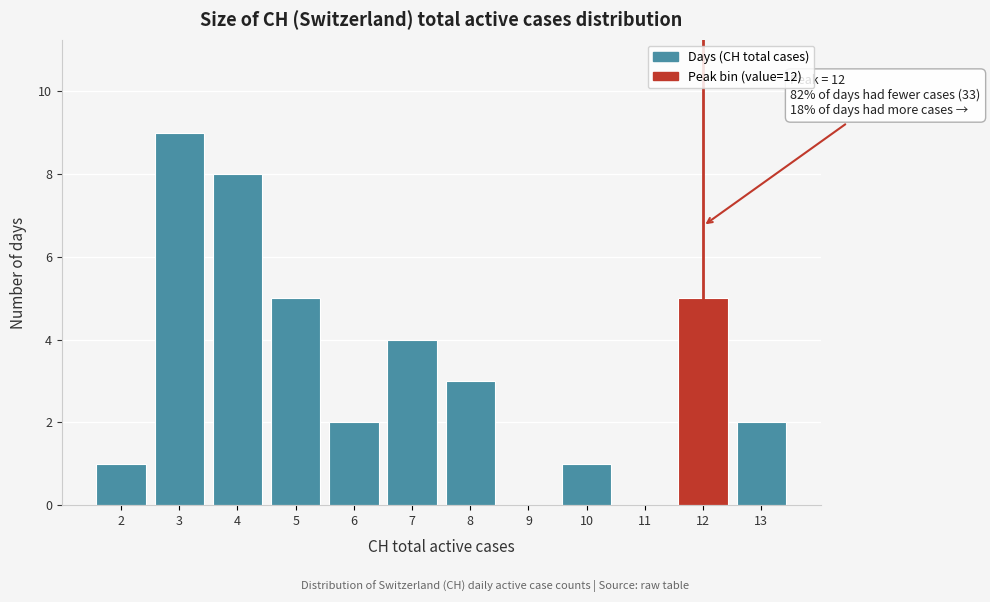

Over which range of the x-axis is the bar tallest?

2.5 to 3.5